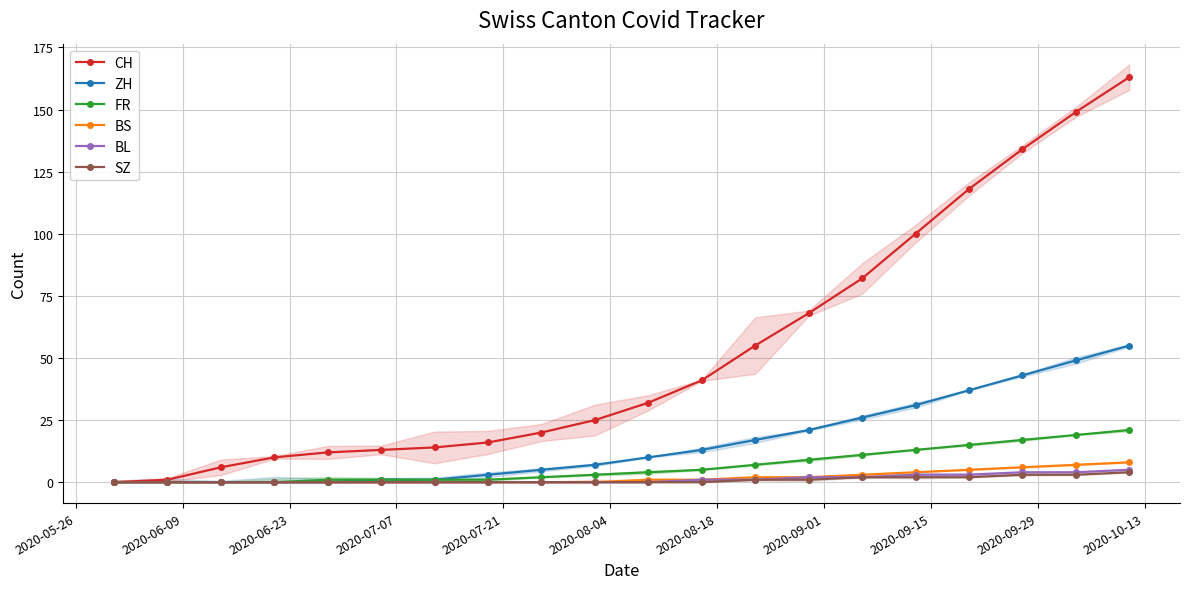

How many BS values are between 0 and 4?

16